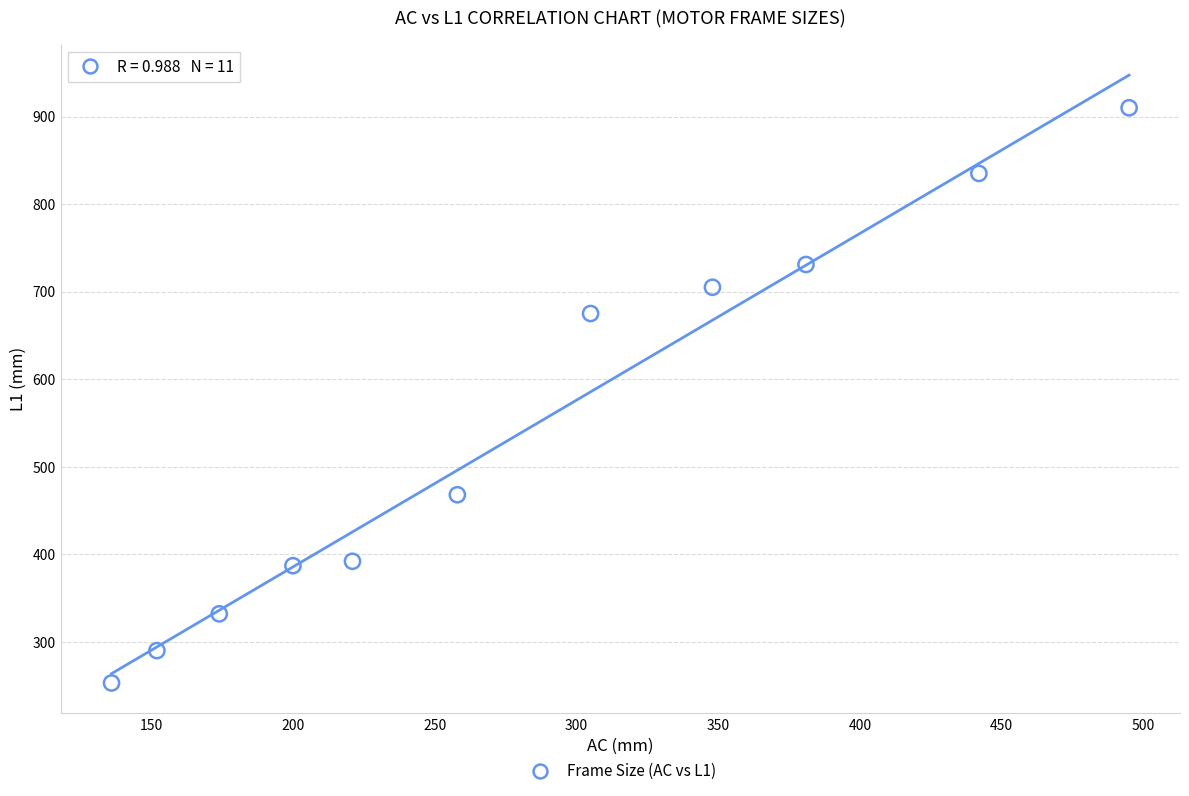

What is the range of X values (max minus min)?

359